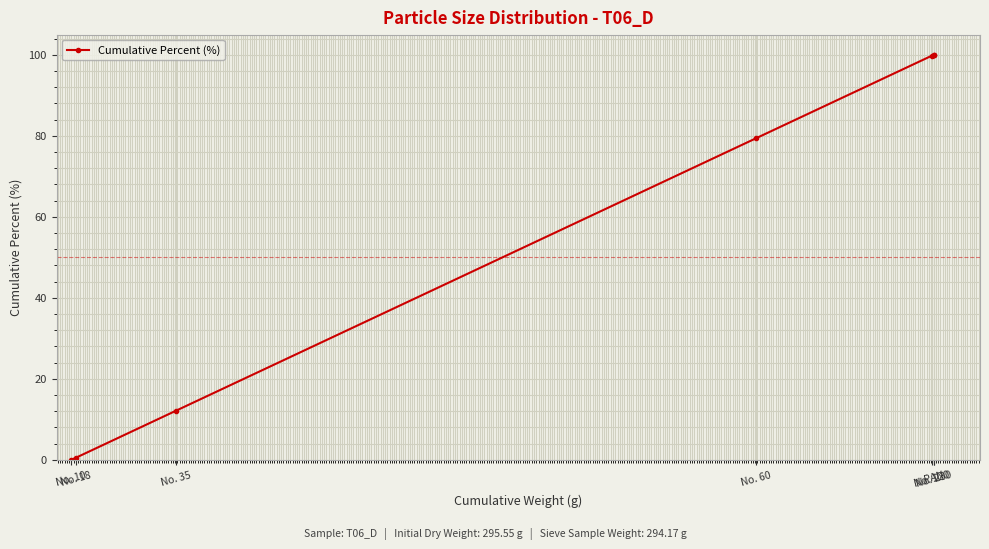

True or false: there are more than 1 points higher than both neighbors.

False